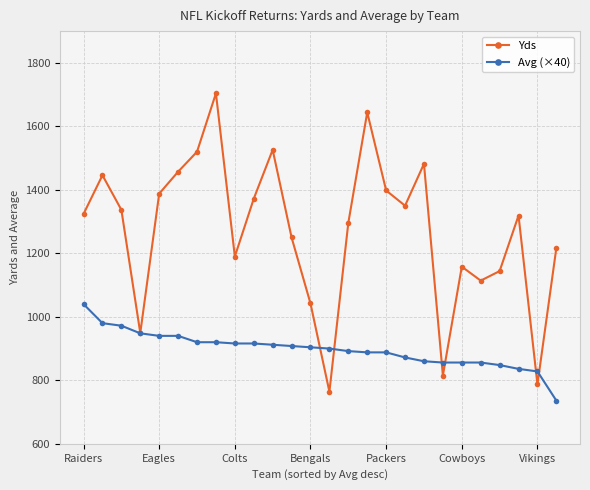

Which series has the largest total across all categories?

Yds